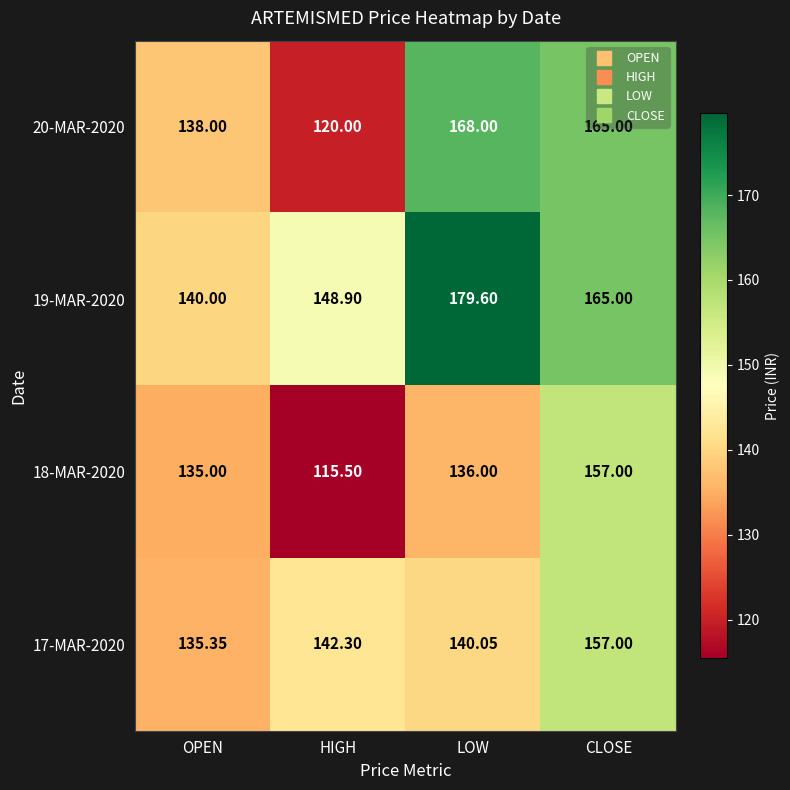

Which series has the widest spread of values?

20-MAR-2020